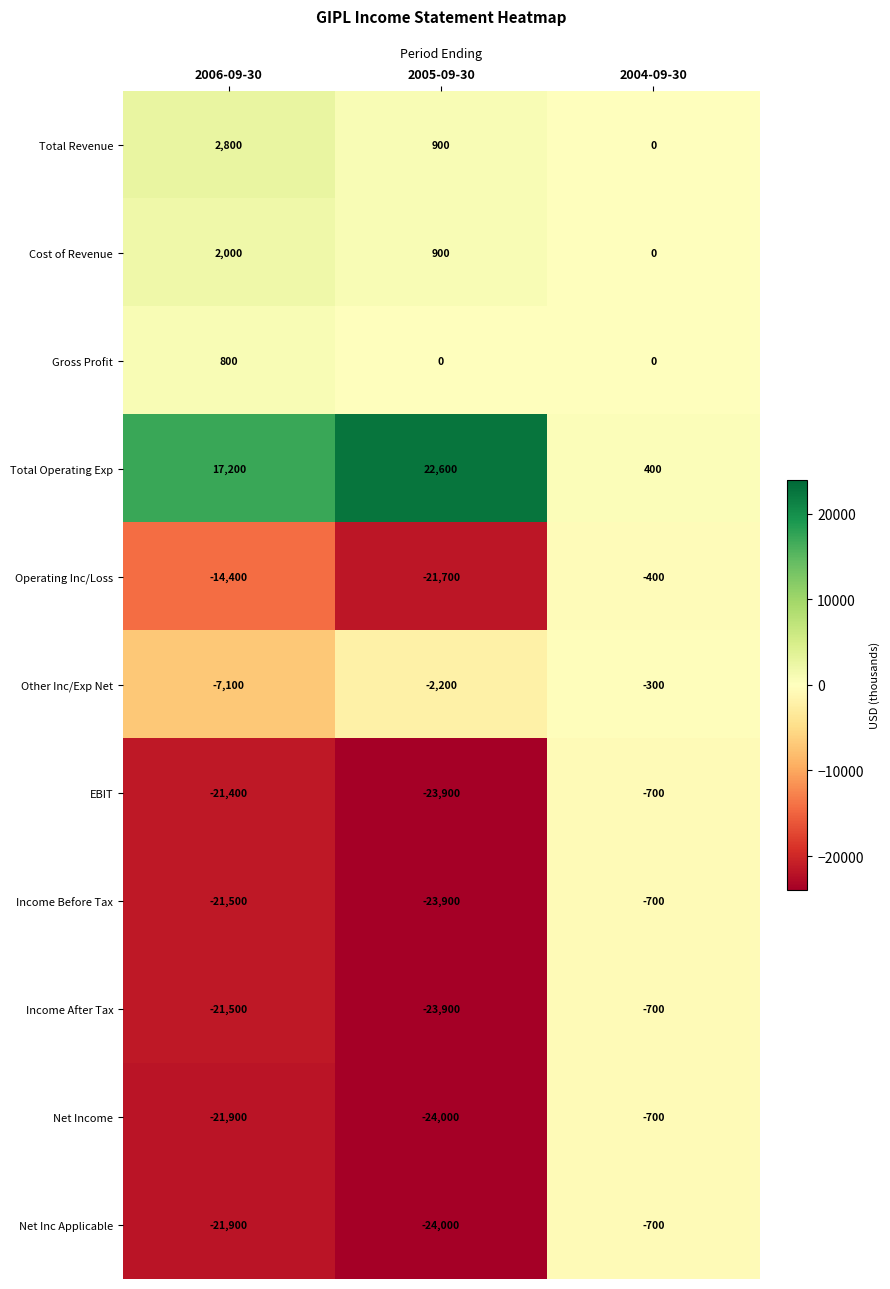

True or false: Cost of Revenue has a value of 0 at 2004-09-30.

True